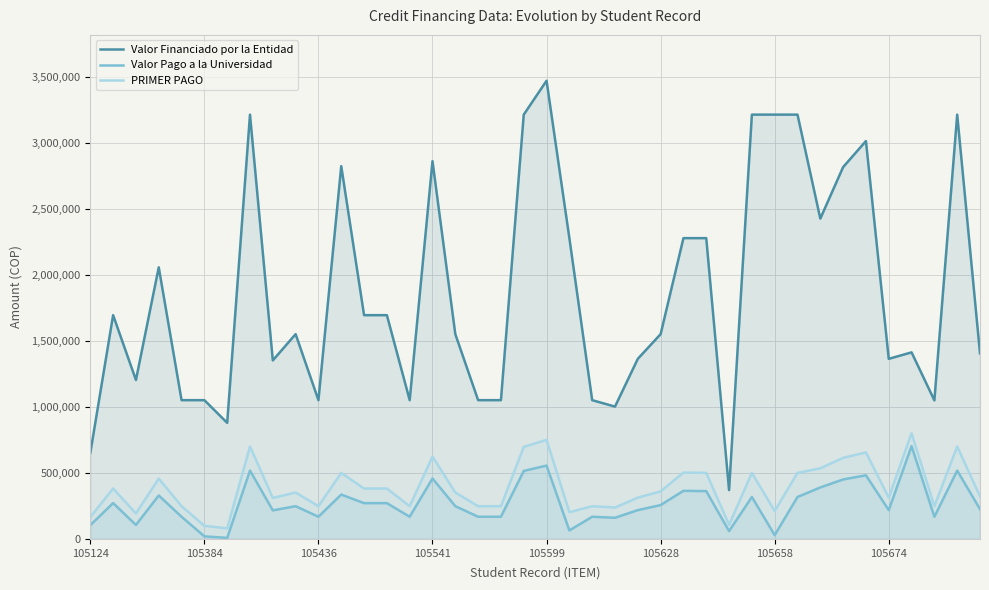

What is the lowest value of the Valor Financiado por la Entidad series?

370000